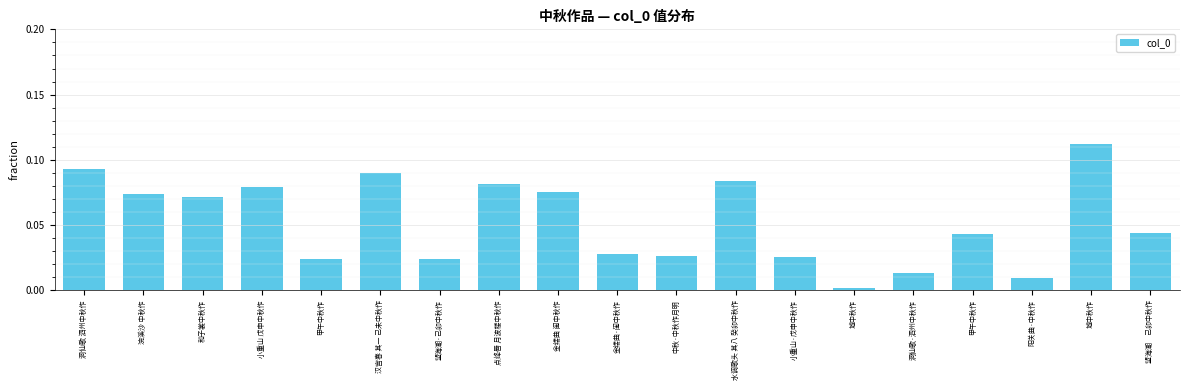

List the labels in order of value, smallest first.

城中秋作, 阳关曲·中秋作, 洞仙歌·泗州中秋作, 甲午中秋作, 望海潮·己卯中秋作, 小重山·戊申中秋作, 中秋·中秋作月明, 金缕曲·闺中秋作, 甲午中秋作, 望海潮　己卯中秋作, 和子裳中秋作, 浣溪沙 中秋作, 金缕曲 闺中秋作, 小重山 戊申中秋作, 点绛唇 月波楼中秋作, 水调歌头 其八 癸卯中秋作, 汉宫春 其一 己未中秋作, 洞仙歌 泗州中秋作, 城中秋作